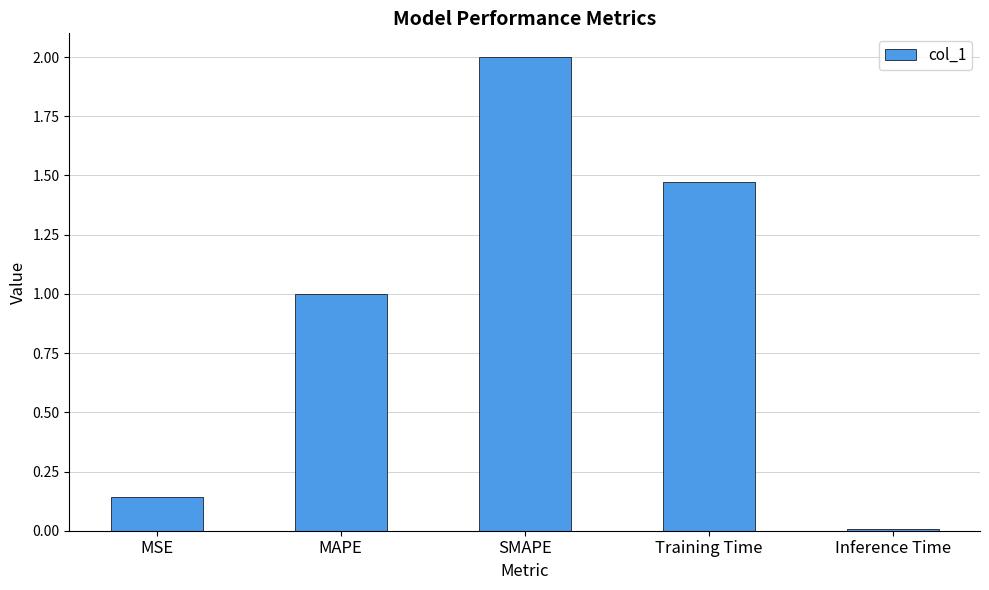

True or false: the data shows 0.3 at MAPE.

False